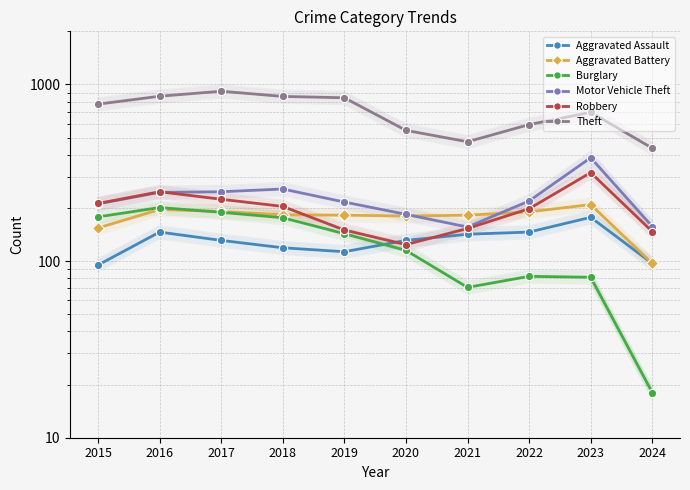

Which category has the highest value in the Robbery series?

2023